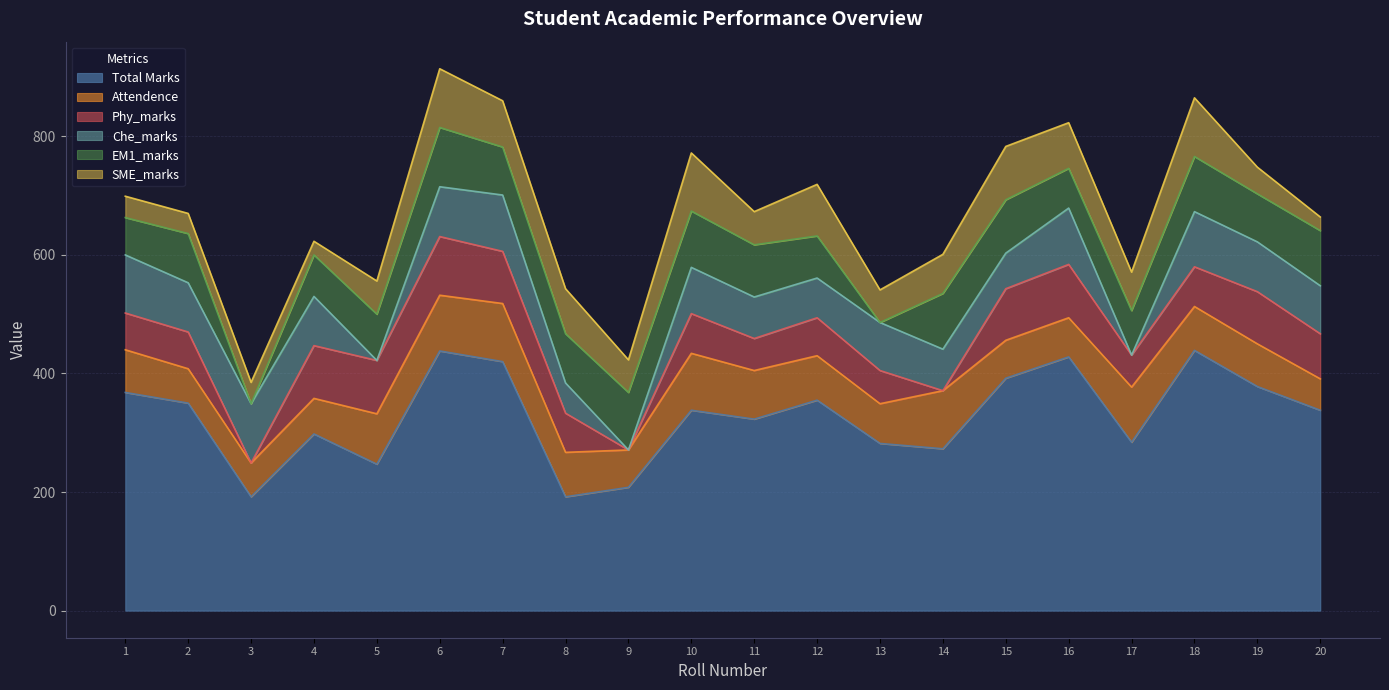

What is the greatest value displayed?

439